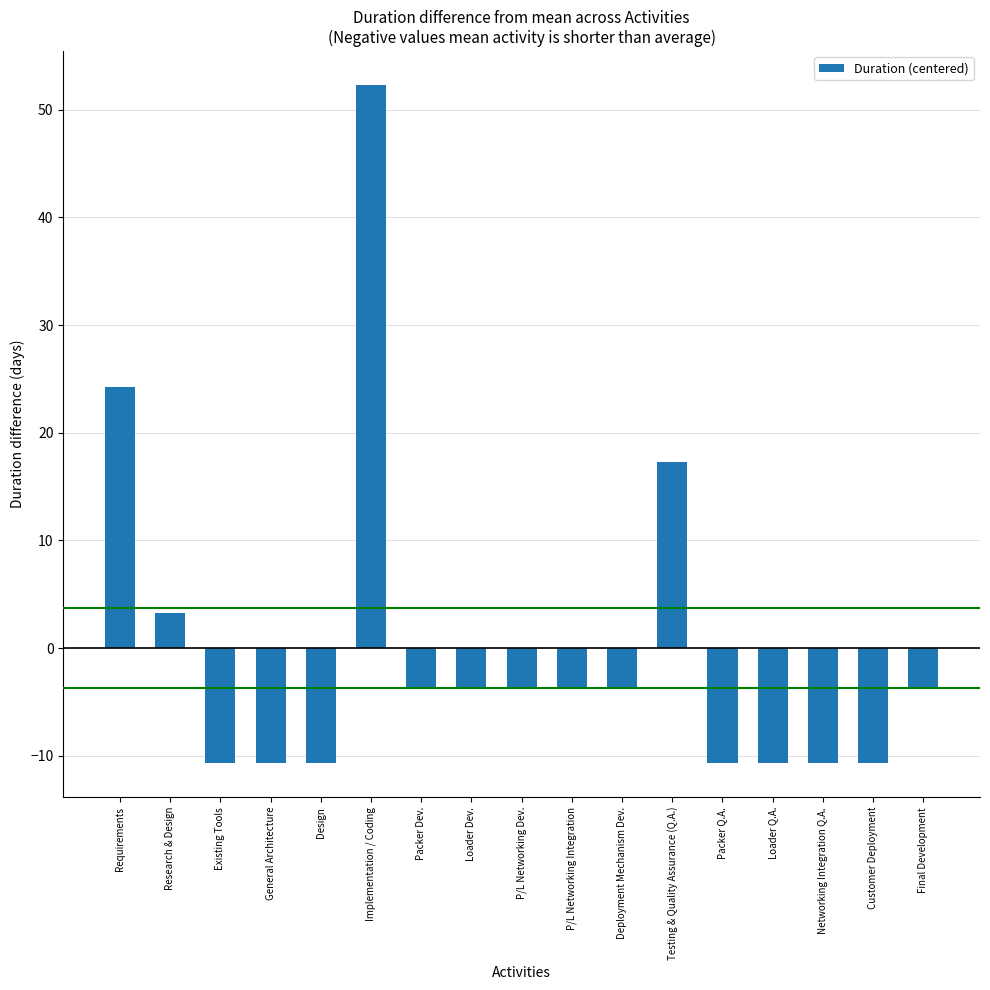

Reading left to right, transcribe all the data shown in this chart.

24.3	3.3	-10.7	-10.7	-10.7	52.3	-3.7	-3.7	-3.7	-3.7	-3.7	17.3	-10.7	-10.7	-10.7	-10.7	-3.7